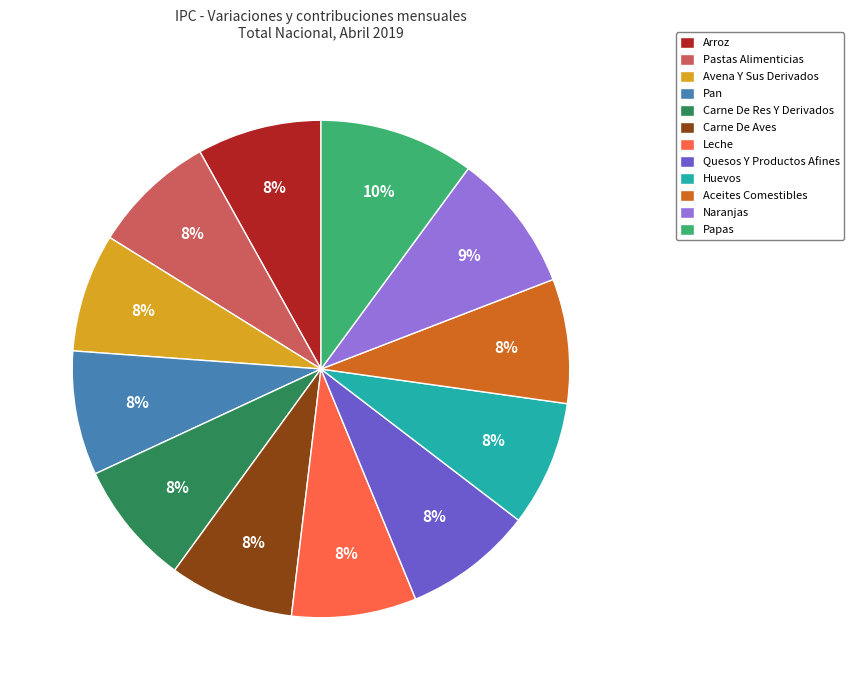

How many segments does this pie chart have?

12